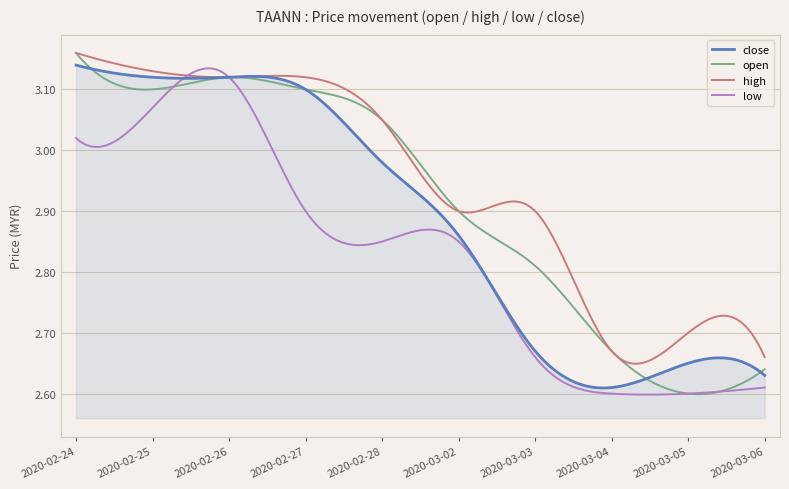

List the series in order of their overall mean, lowest first.

low, close, open, high